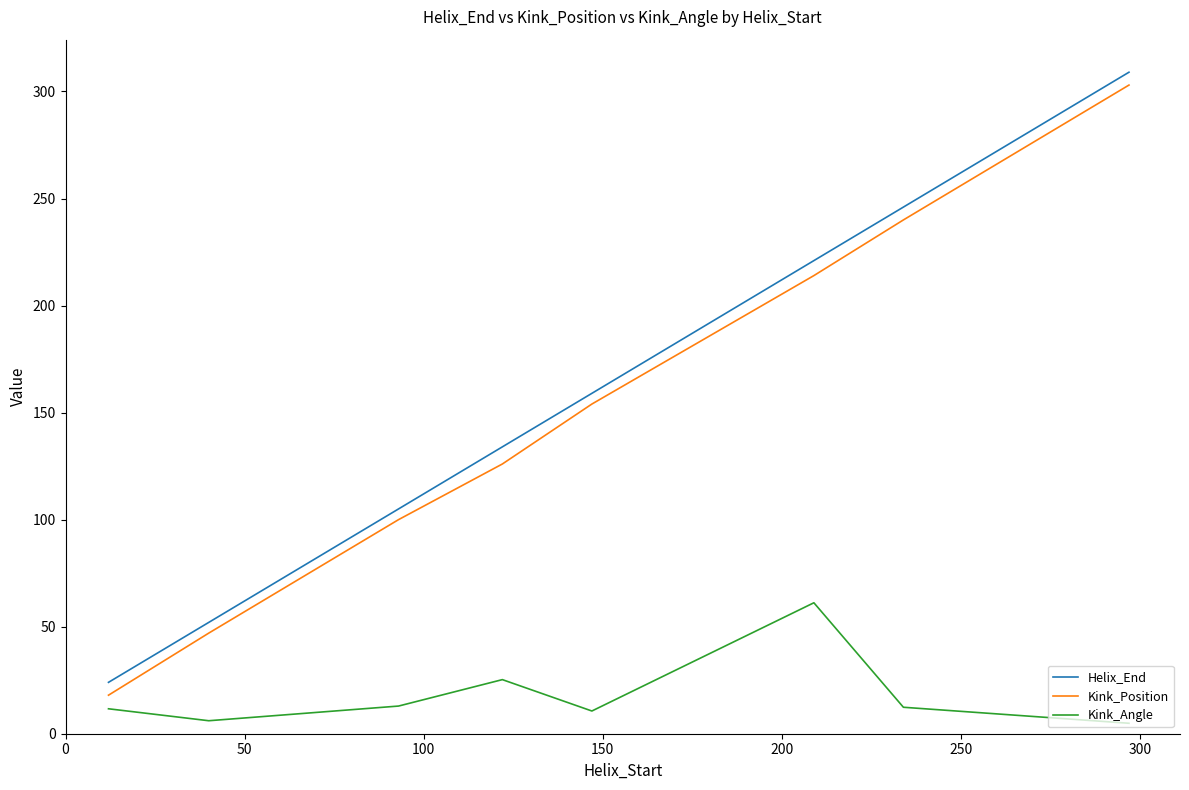

What is the difference between the second highest and second lowest values in the Kink_Position series?

193.0